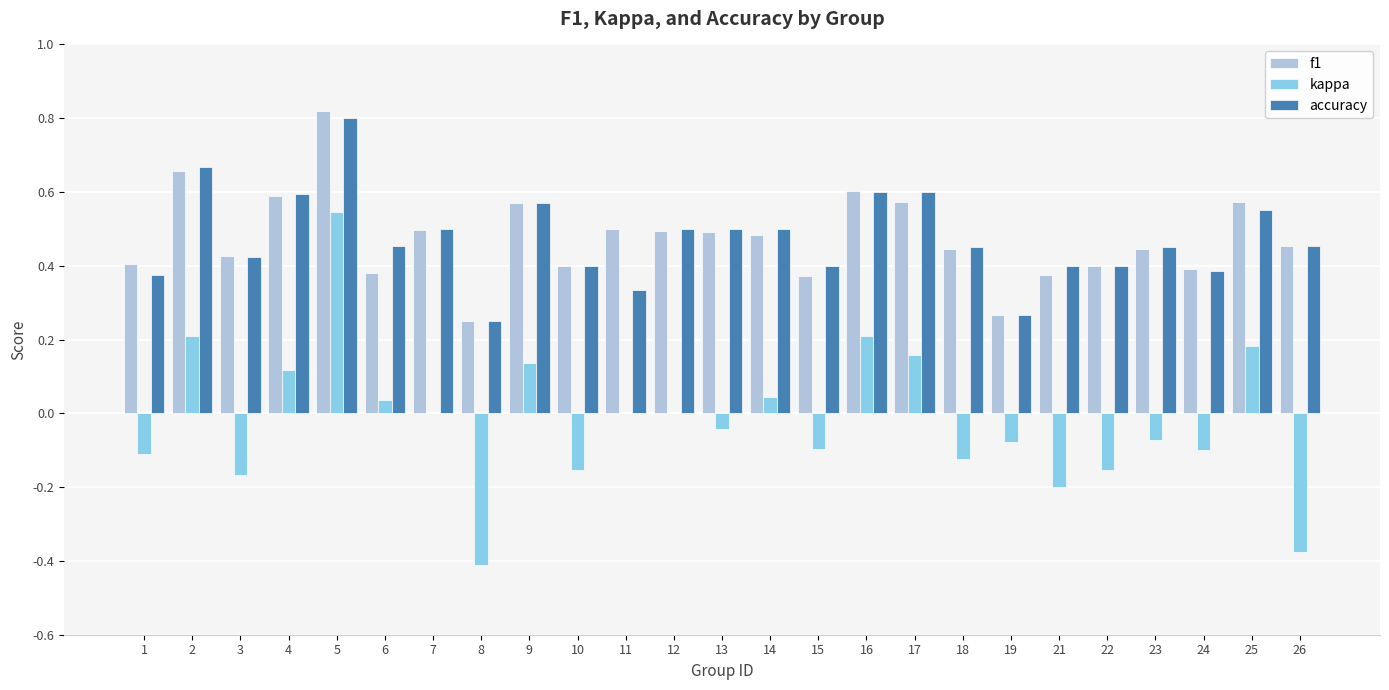

Is the value of accuracy at 25 greater than the value of kappa at 9?

Yes